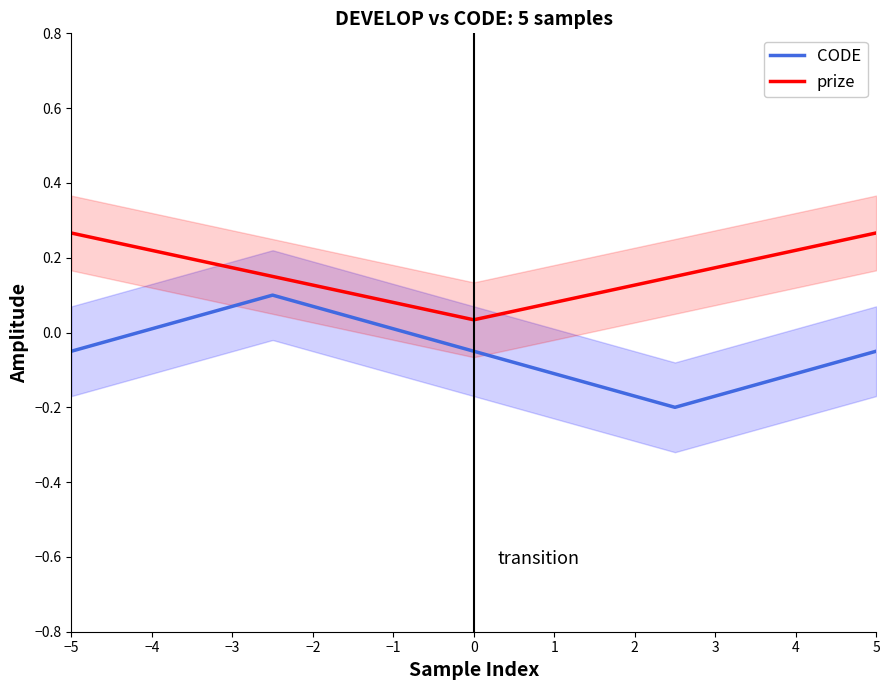

True or false: CODE and prize intersect in this chart.

False